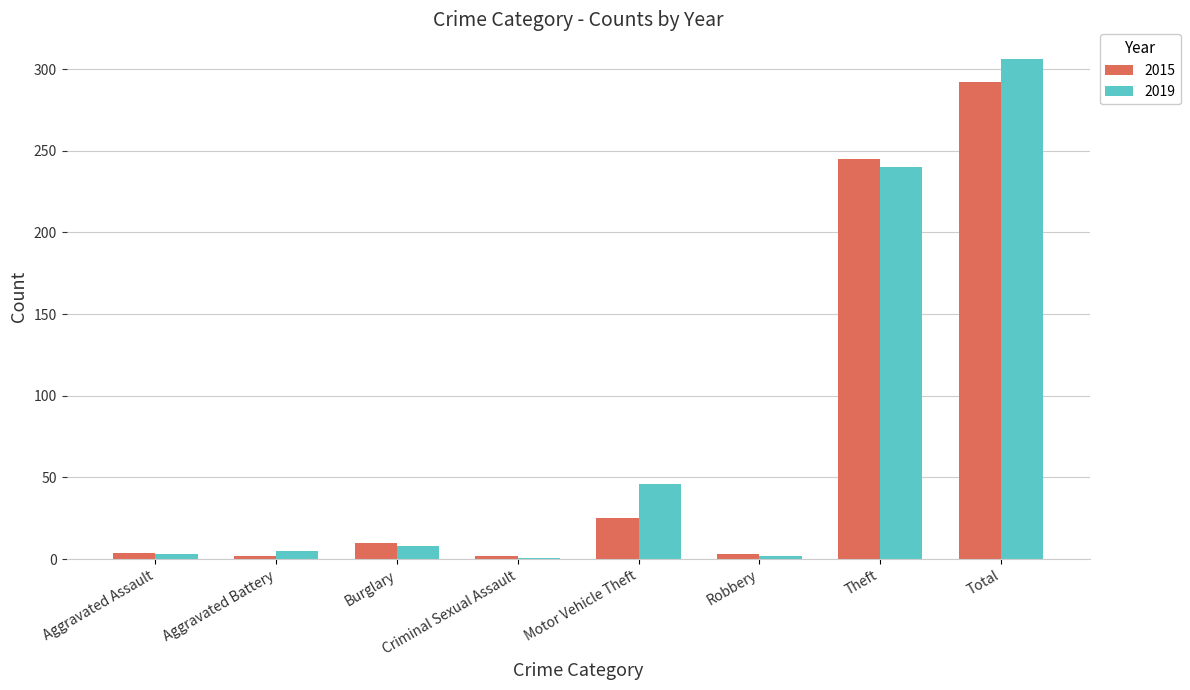

True or false: 2015 has a value of 245 at Theft.

True